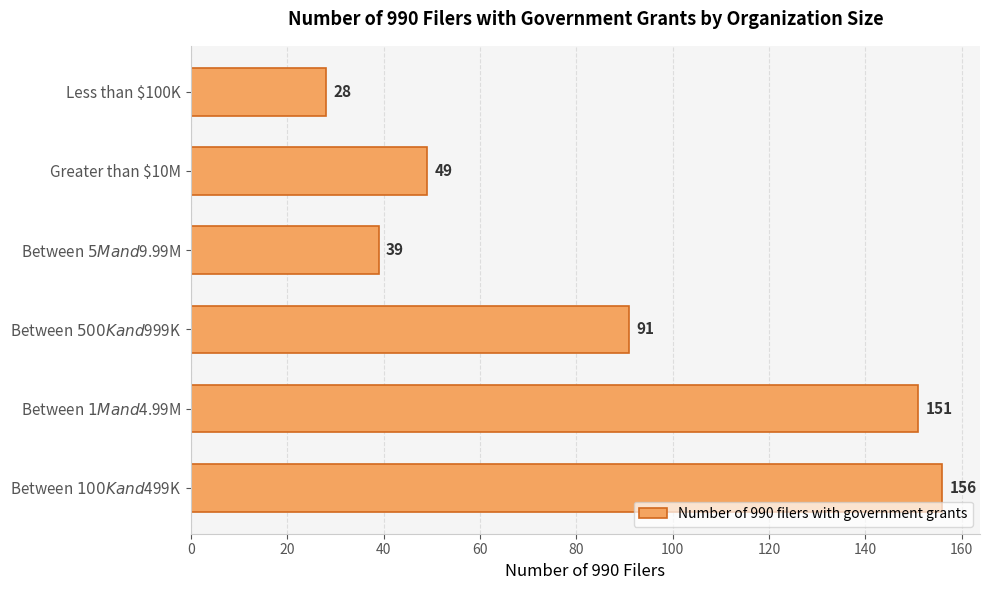

The value at Greater than $10M is 83. True or false?

False